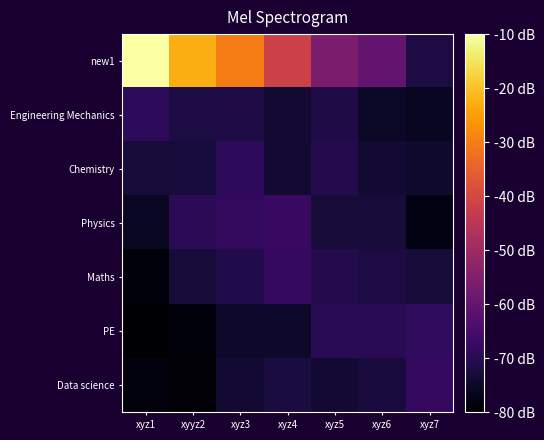

Which series has the largest range (max minus min)?

new1